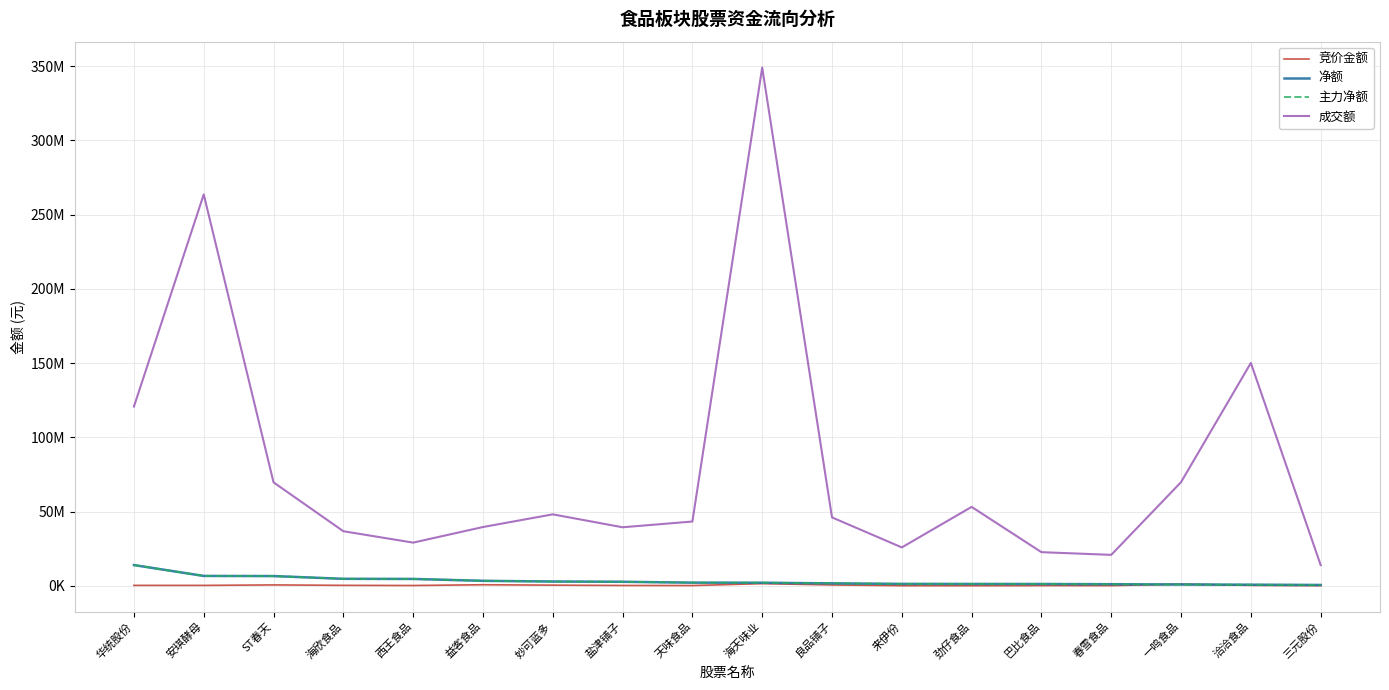

What value does the 主力净额 series have at 华统股份, to the nearest 100?

13917200